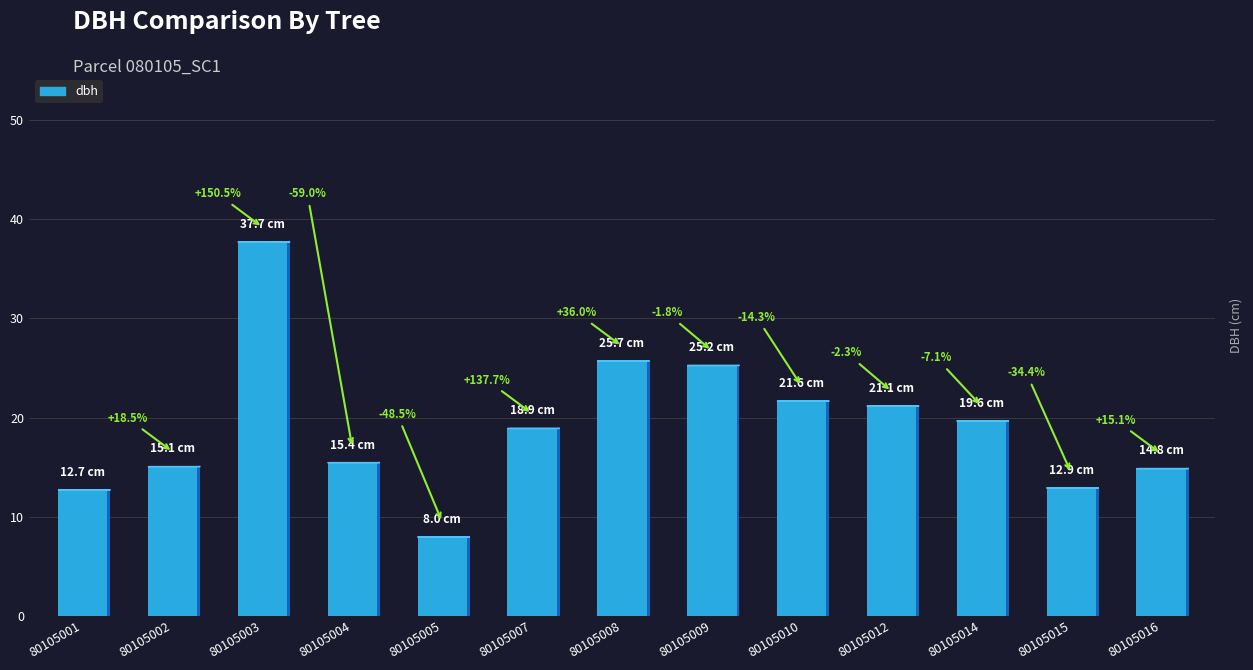

Count the number of data series in this chart.

1